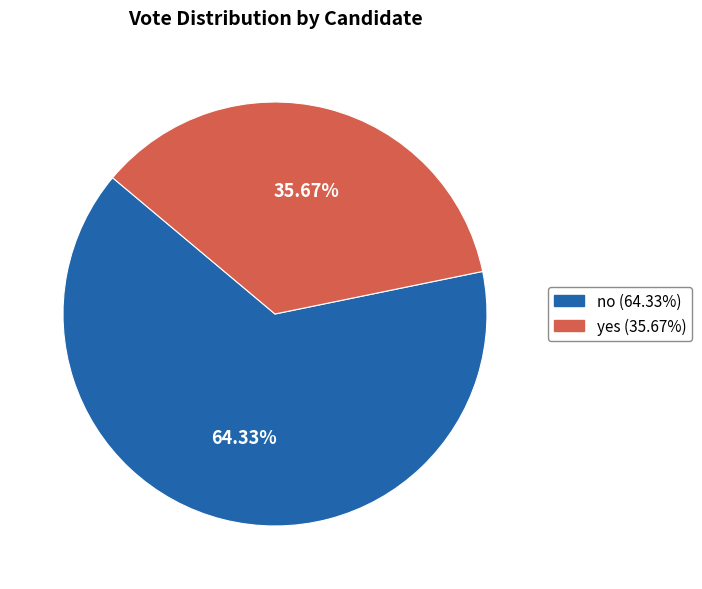

True or false: no accounts for 64% of the total.

True